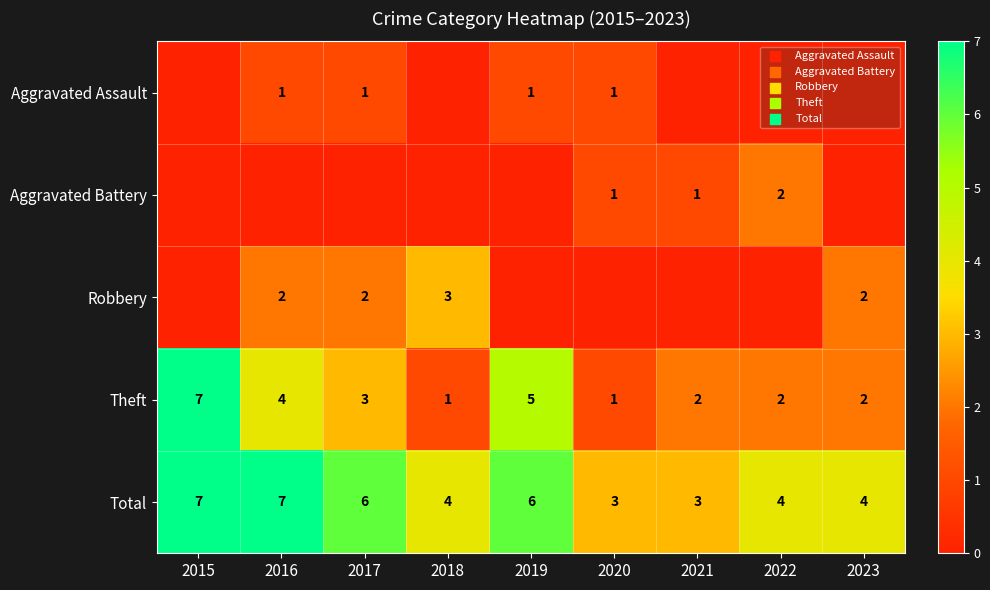

What is the difference between the maximum and second lowest values in the Theft series?

6